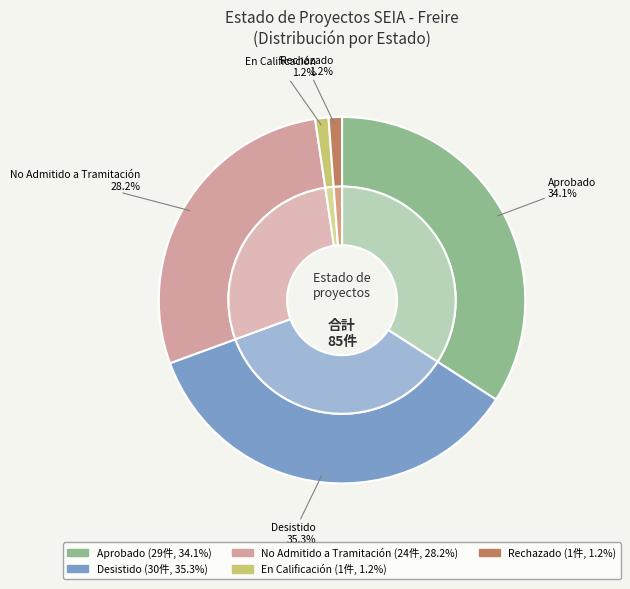

What is the change in value from Aprobado to No Admitido a Tramitación?

-5